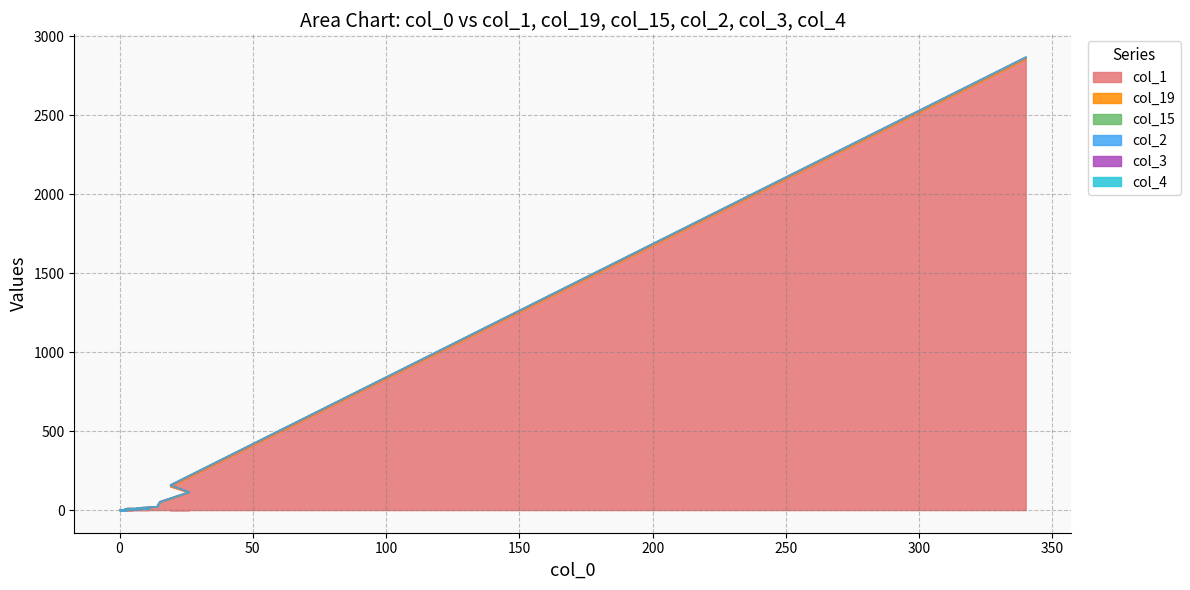

True or false: col_19 and col_2 cross at least once.

False